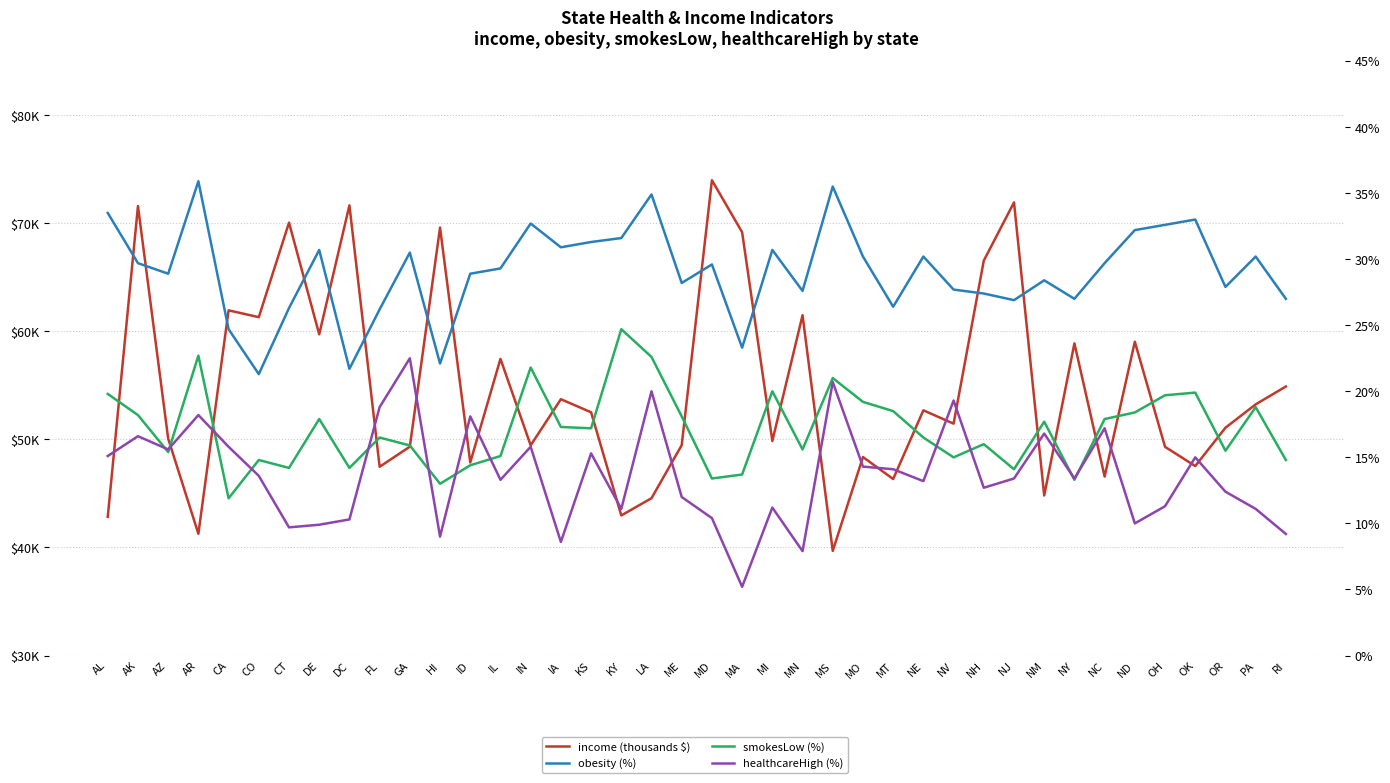

What are all the series names shown in the legend?

income (thousands $), obesity (%), smokesLow (%), healthcareHigh (%)